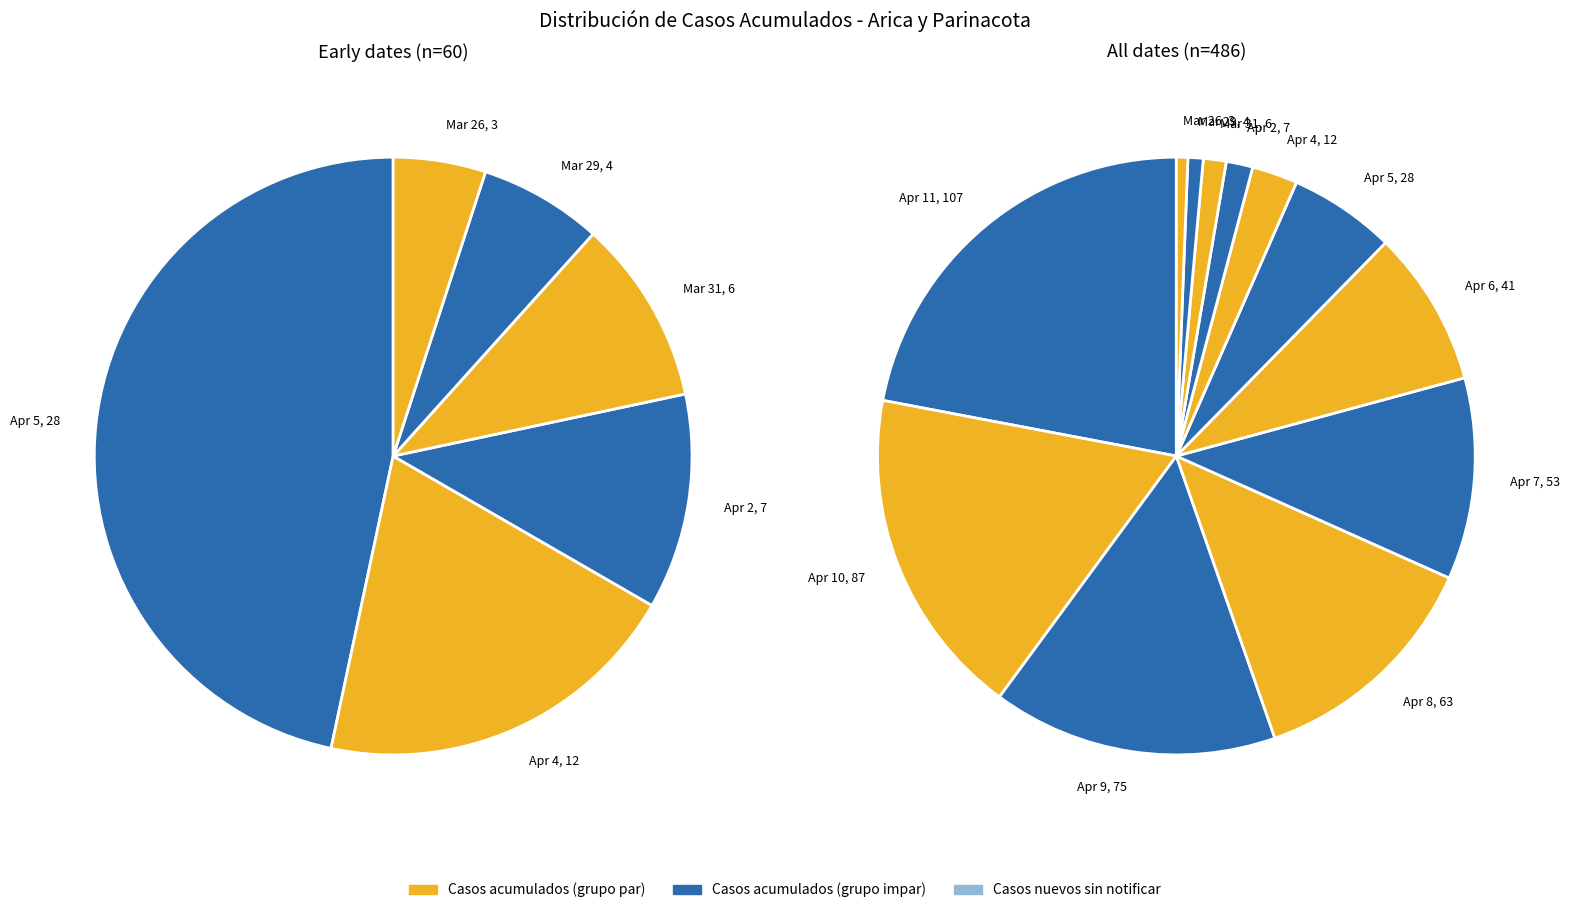

True or false: Arica y Parinacota (2020-04-06) accounts for 1% of the total.

False